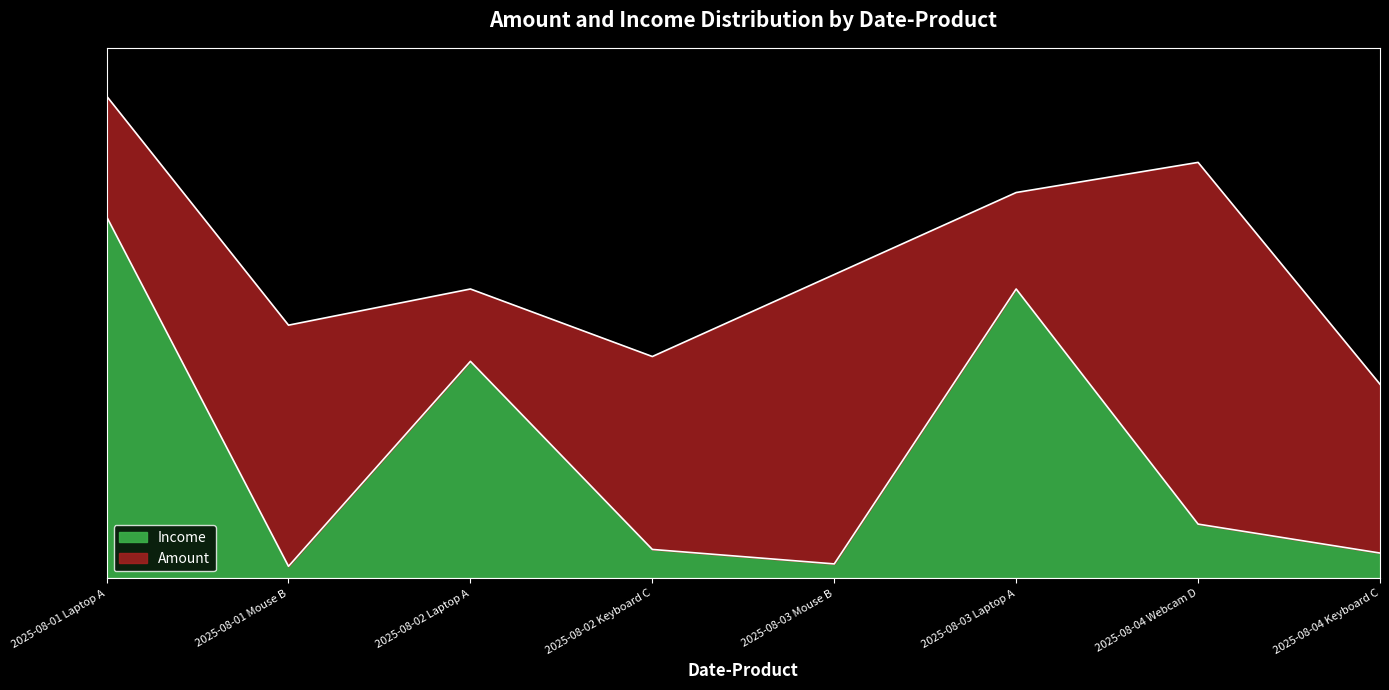

Rank the categories by value from highest to lowest.

2025-08-01 Laptop A, 2025-08-03 Laptop A, 2025-08-02 Laptop A, 2025-08-04 Webcam D, 2025-08-02 Keyboard C, 2025-08-04 Keyboard C, 2025-08-03 Mouse B, 2025-08-01 Mouse B